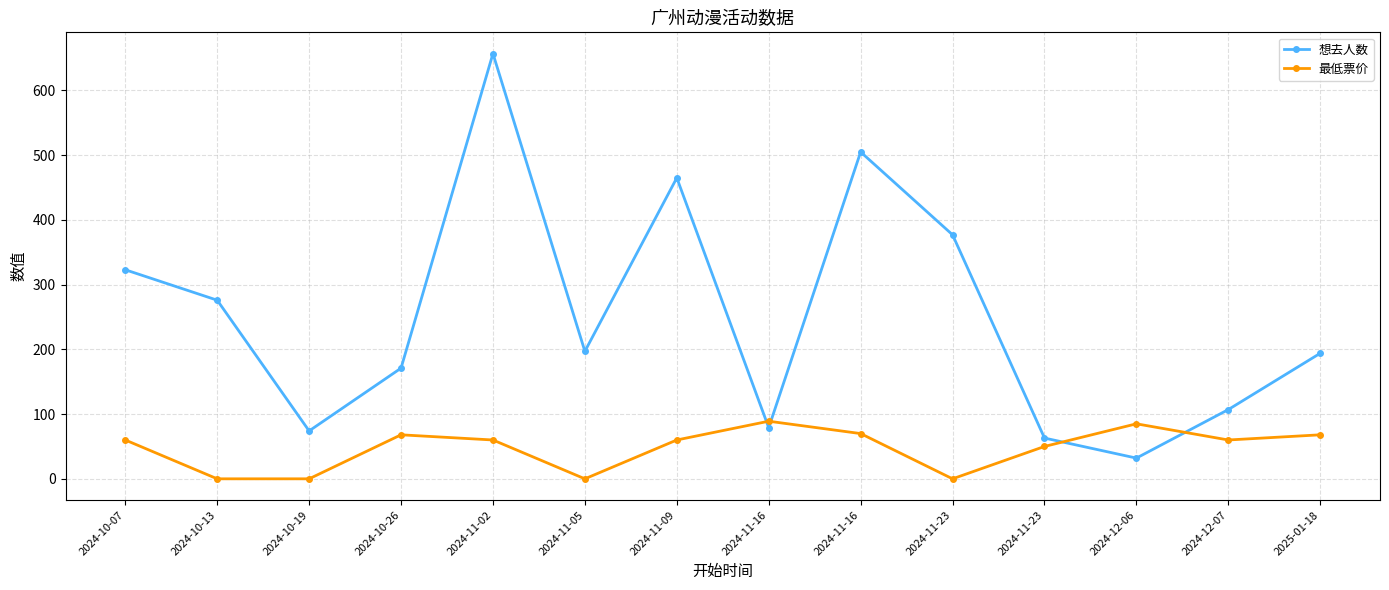

What is the difference between the second highest and second lowest values in the 想去人数 series?

442.0